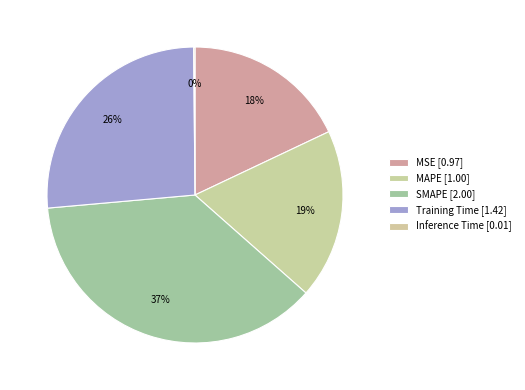

To the nearest percent, what percentage of the pie is MSE?

18%